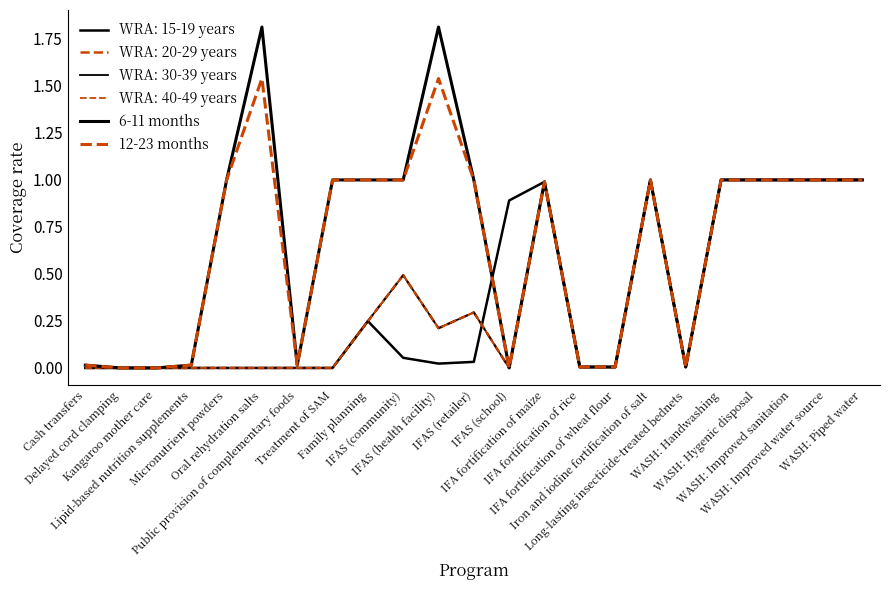

True or false: 6-11 months and 12-23 months cross at least once.

False